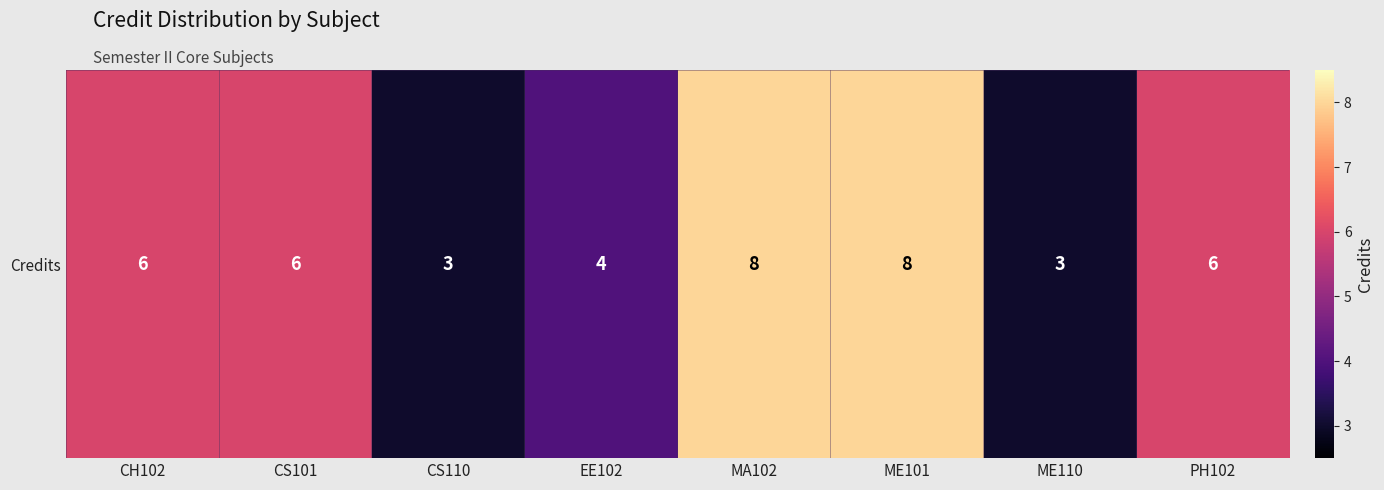

Reading right to left, what are all the values shown in this chart?

6	3	8	8	4	3	6	6